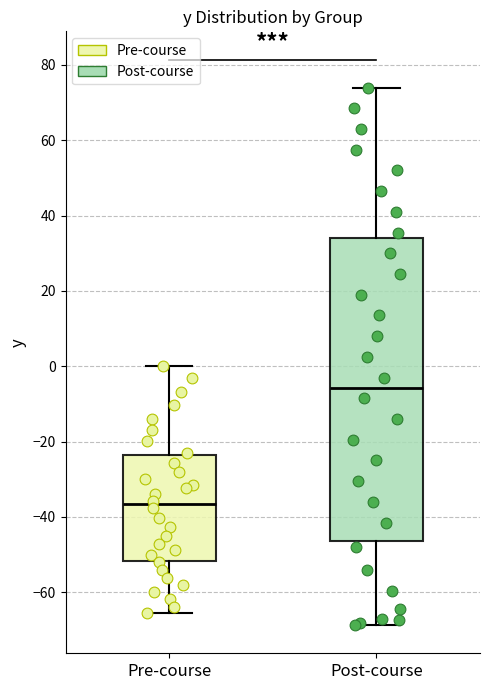

Where is the upper edge of the box for Pre-course on the y-axis? The values are not printed on the chart, so give them approximately, as read against the axis.

-24